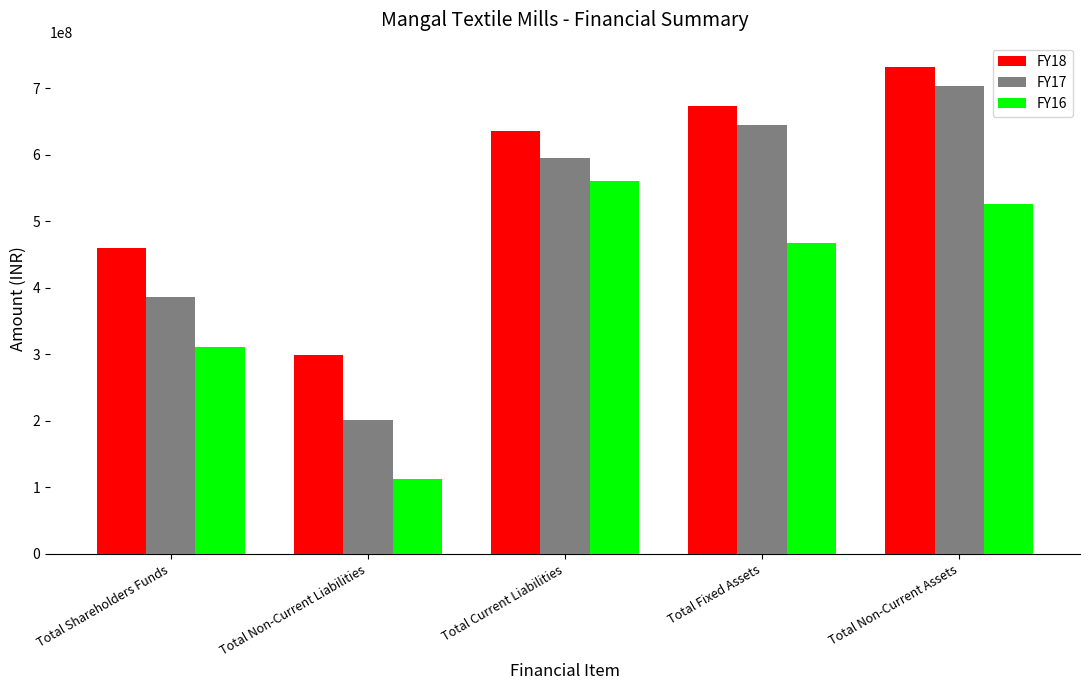

At how many categories does at least one series exceed 563344157?

3